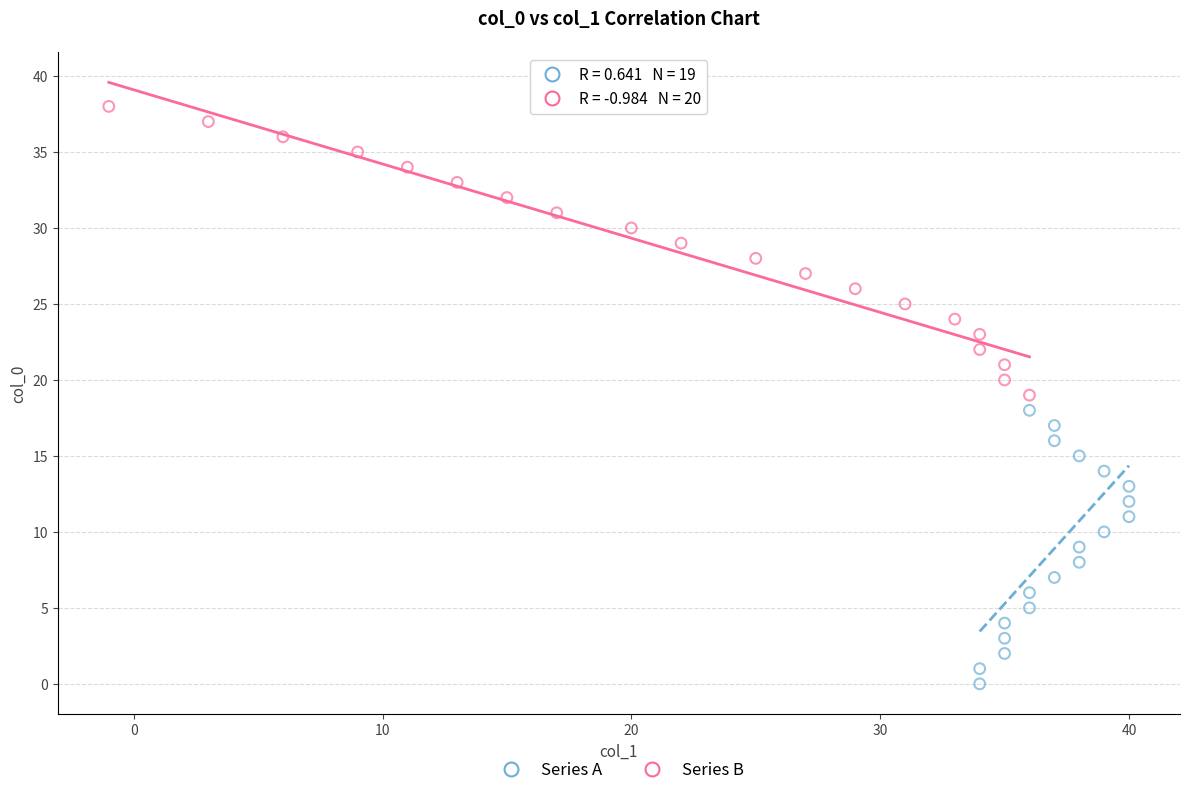

Which series has the largest Y range (max minus min)?

Series B